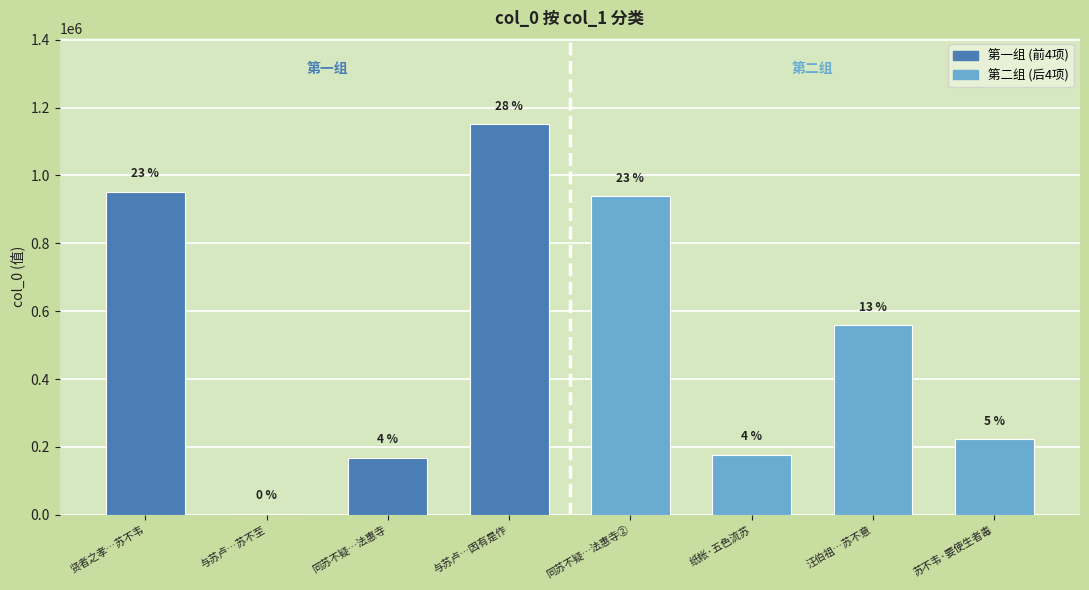

What position from the left is 苏不韦·要使生者毒?

8